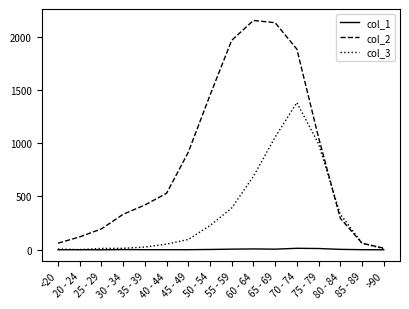

Is this an area chart (filled region under the line)?

No